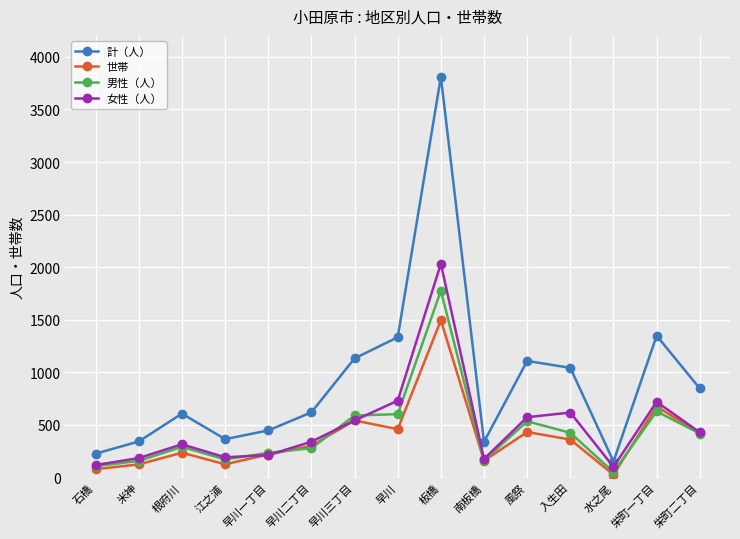

At which category does 男性（人） reach its first local peak?

根府川